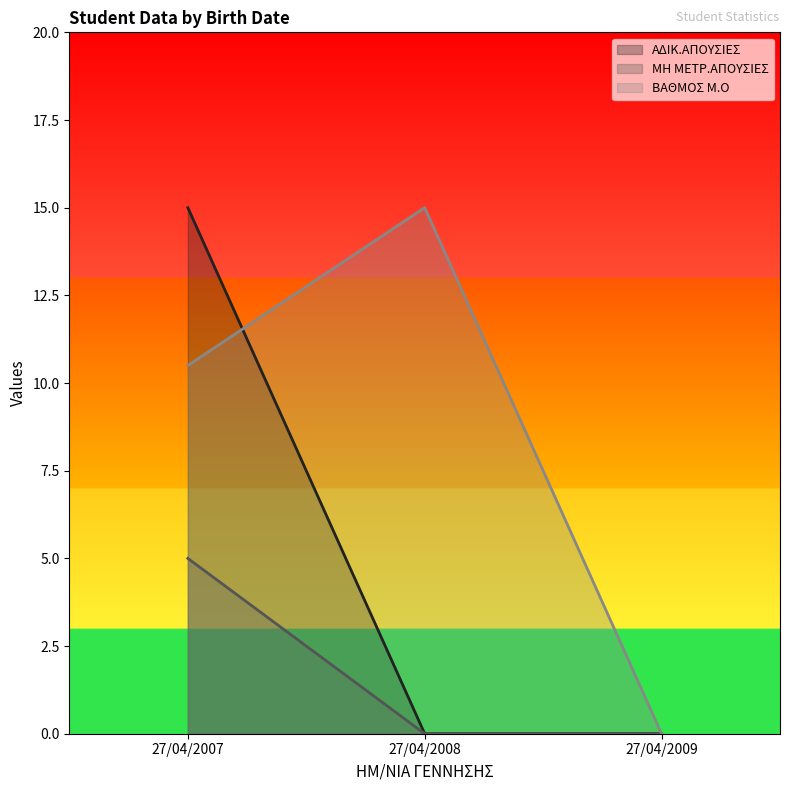

Between 27/04/2007 and 27/04/2009, which is larger?

27/04/2007